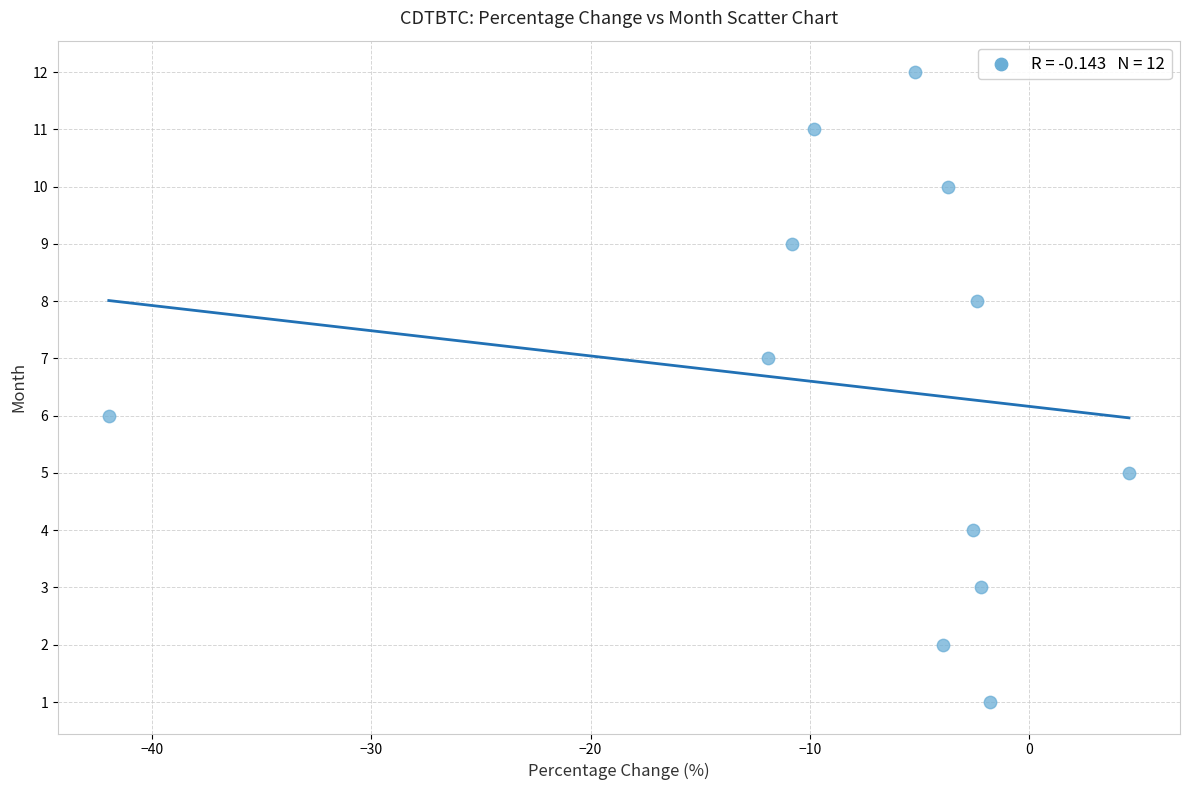

What is the range of Y values (max minus min)?

11